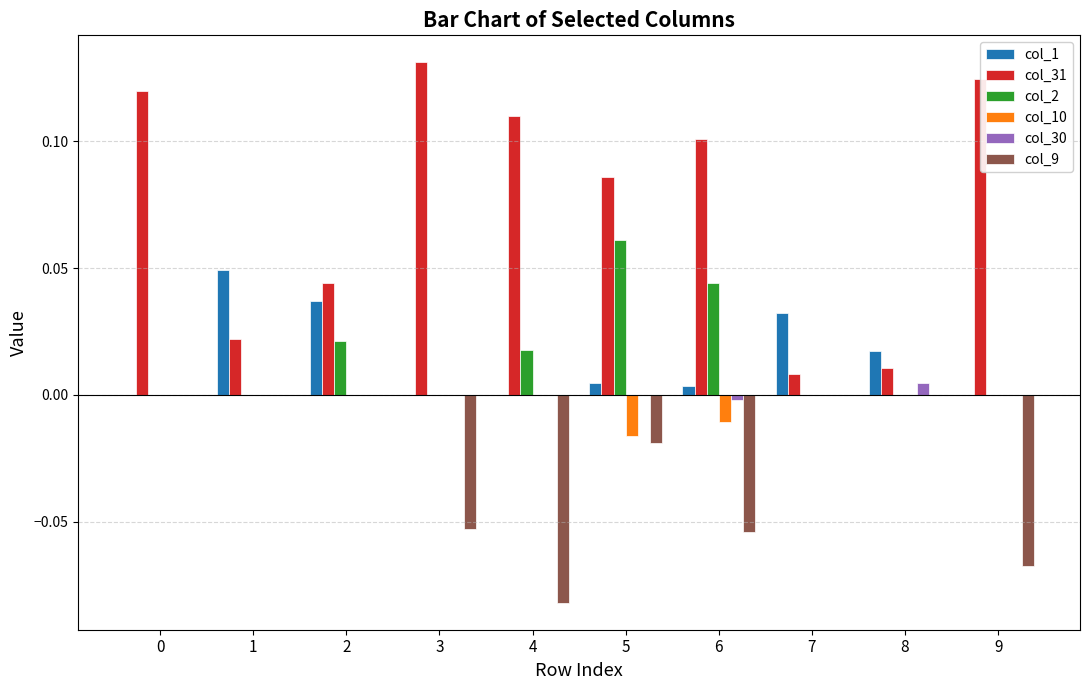

The col_9 series shows 0.0 at 0. True or false?

True